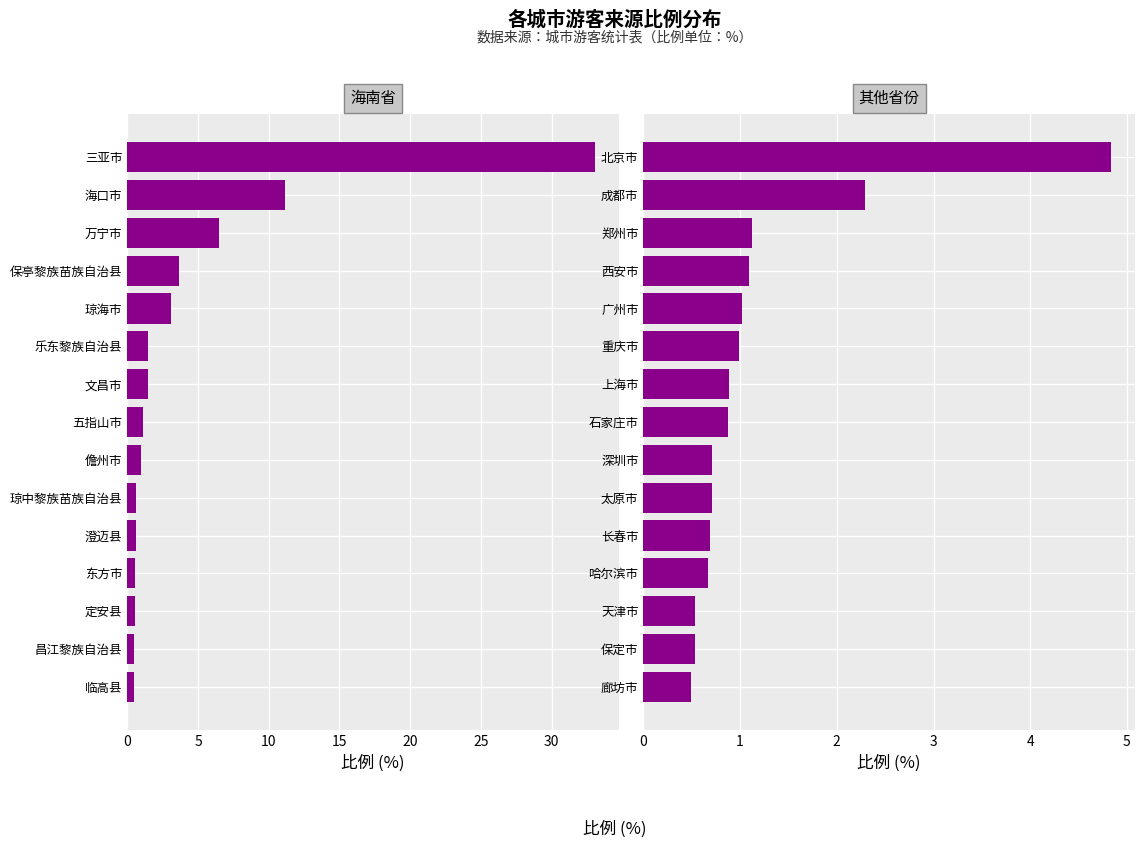

What is the value of the 其他省份 bar at the 2nd from the left?

2.3